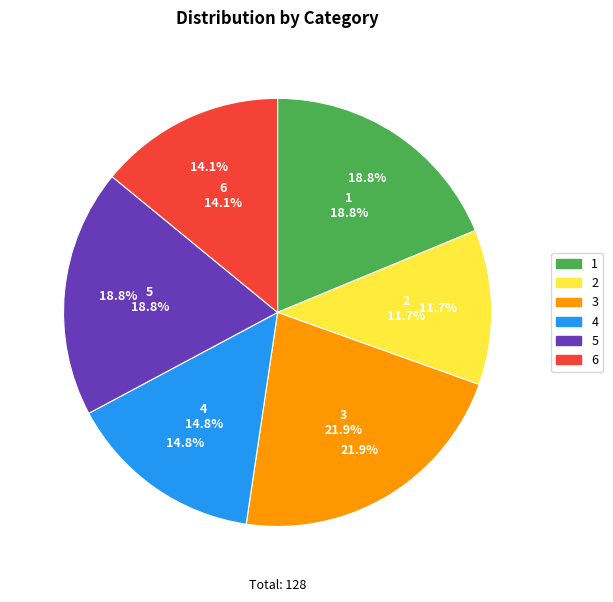

What percentage is the 3 slice, to the nearest percent?

22%